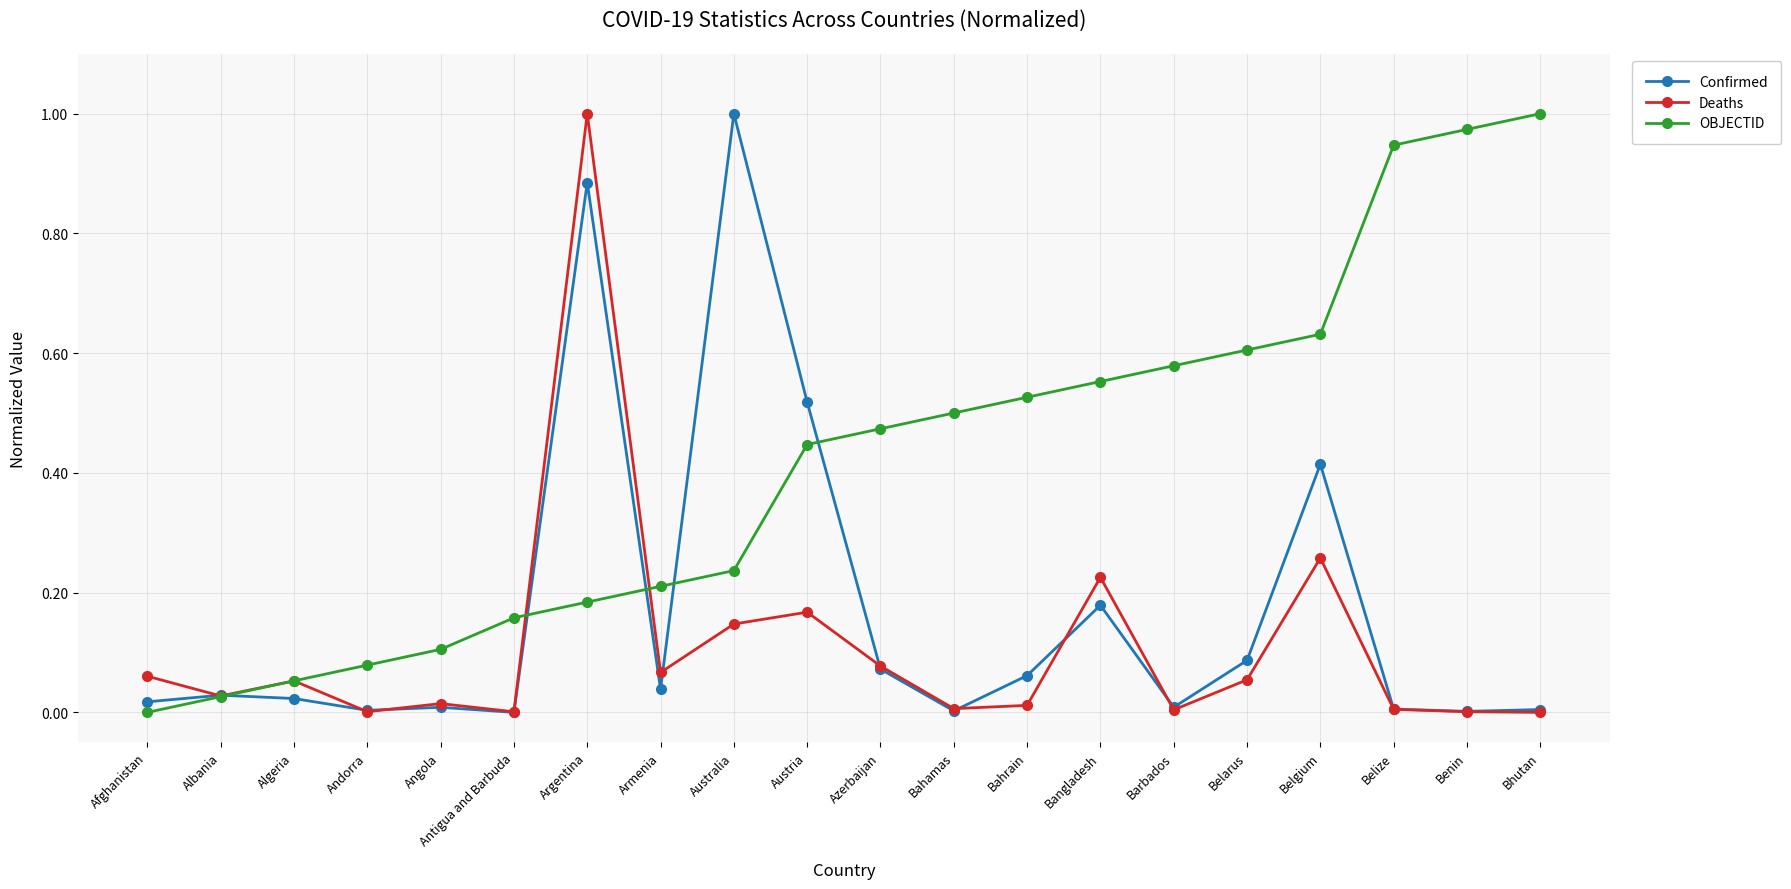

Rank the series by their average value, from lowest to highest.

Deaths, Confirmed, OBJECTID